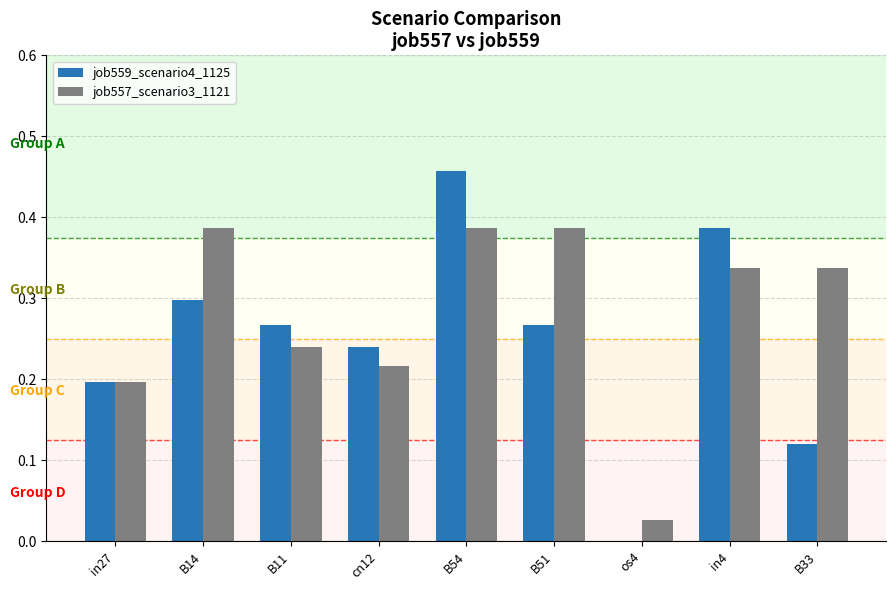

Which series changed the most between B11 and B33?

job559_scenario4_1125